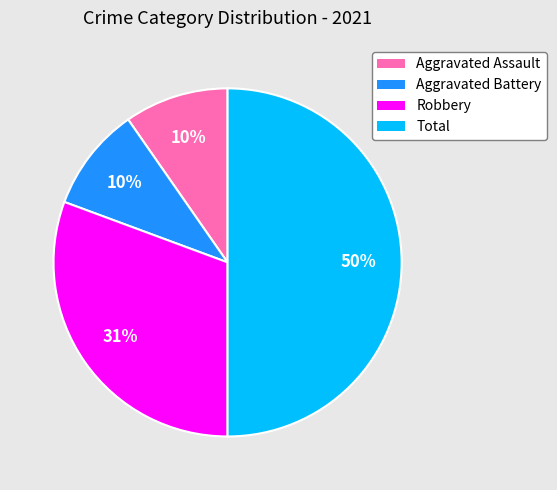

Count the number of slices in the pie.

4